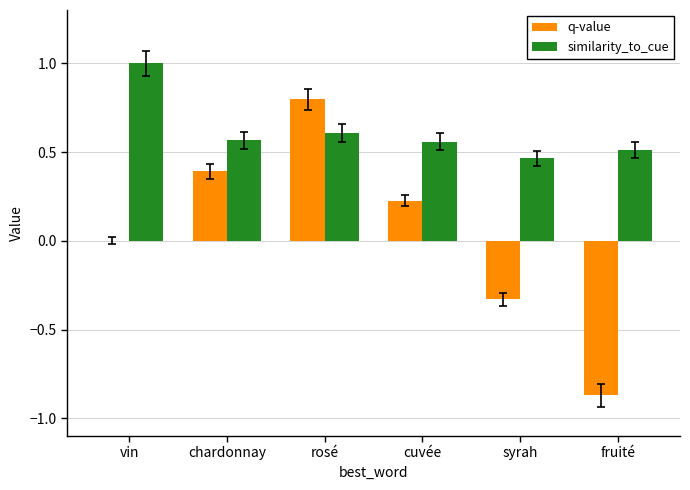

Are the bars horizontal?

No